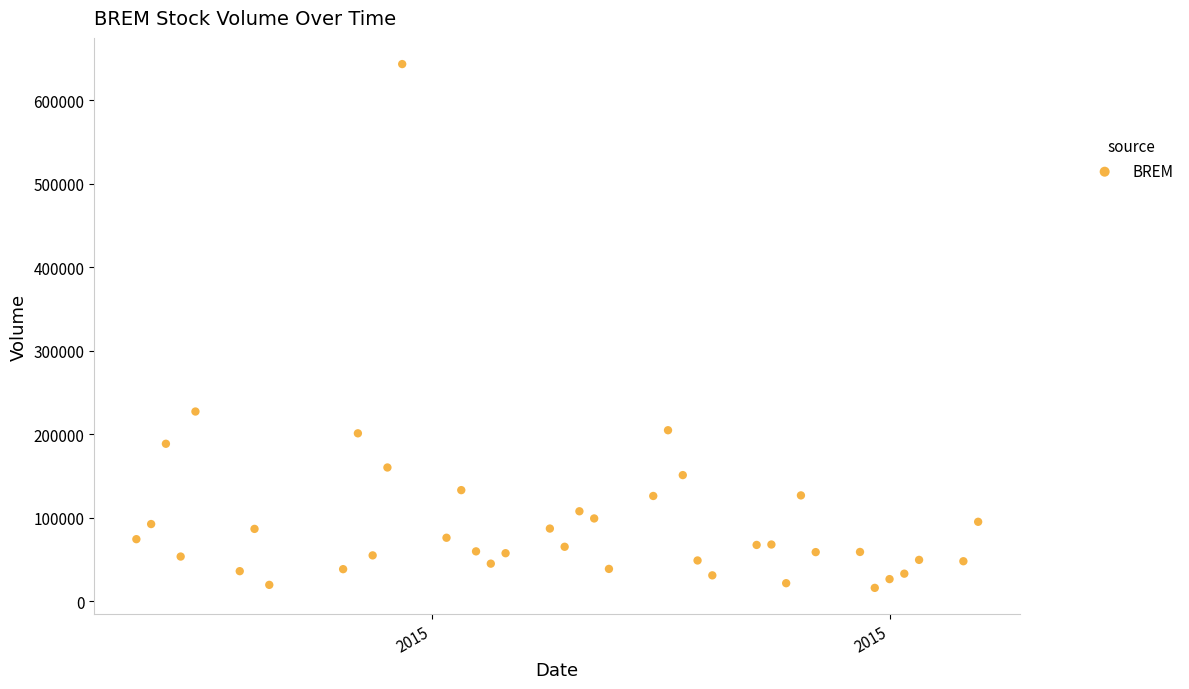

What is the range of Y values (max minus min)?

627000